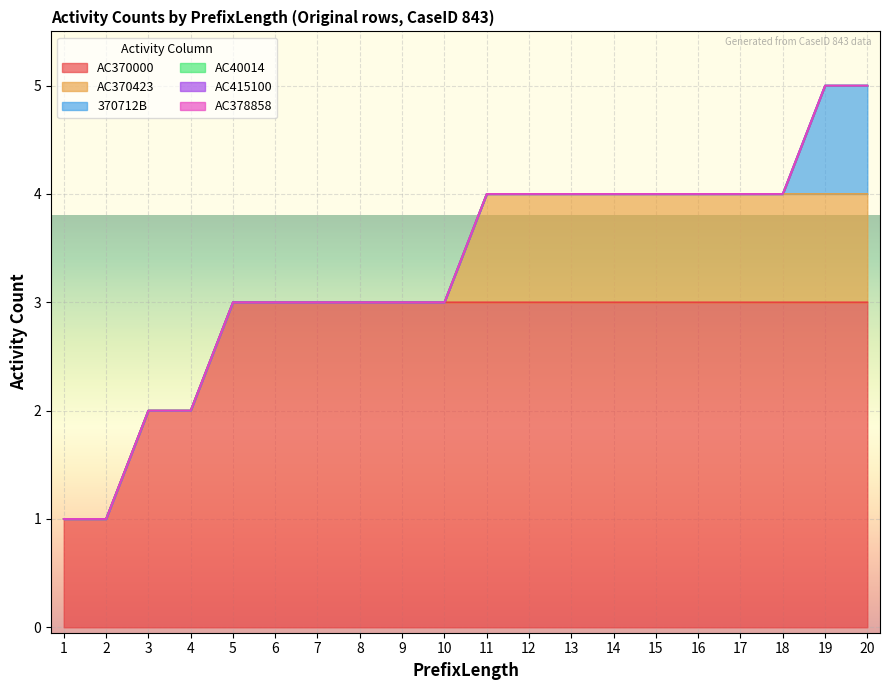

What is the sum of all AC370423 values?

10